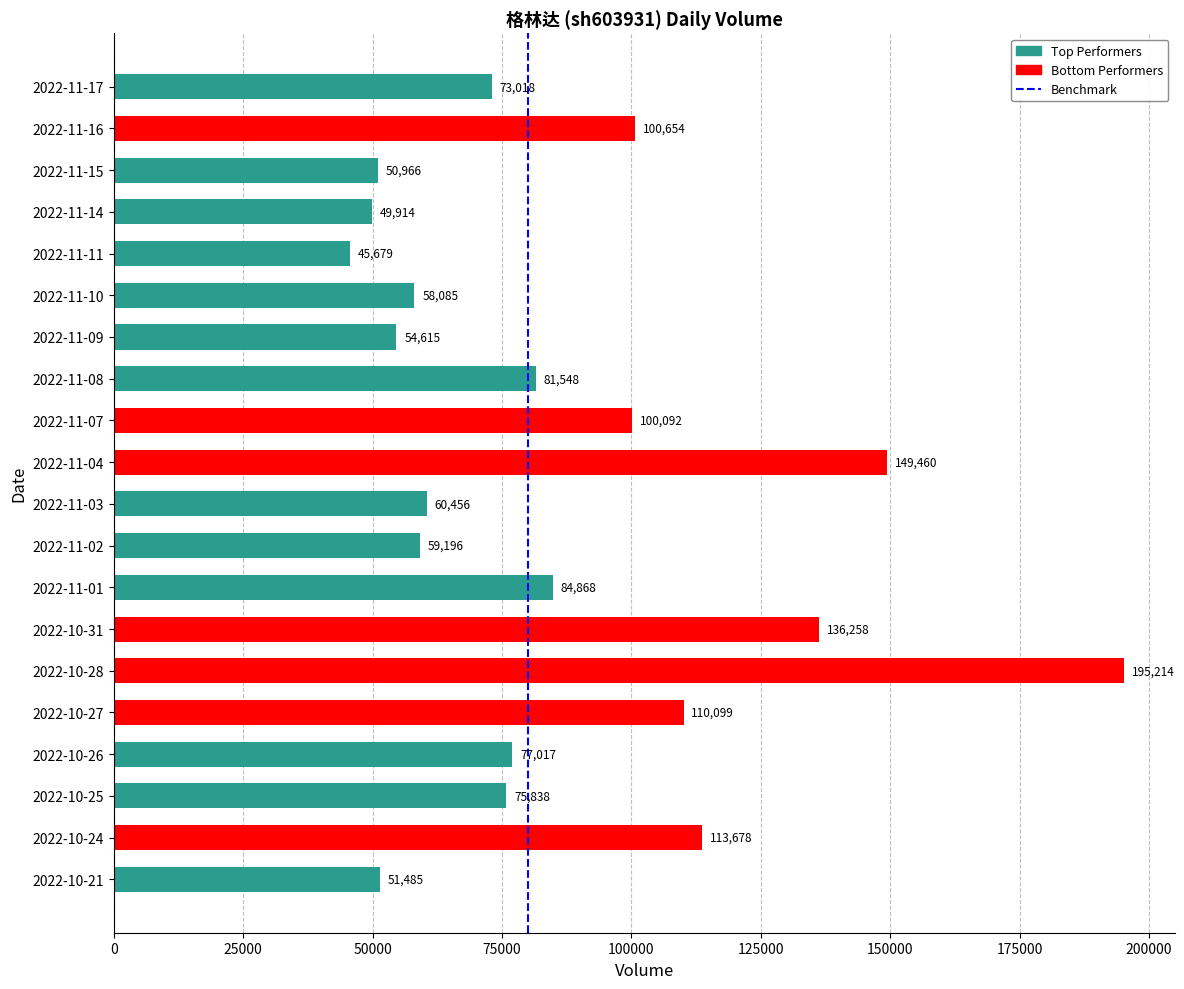

Count the number of categories in the chart.

20